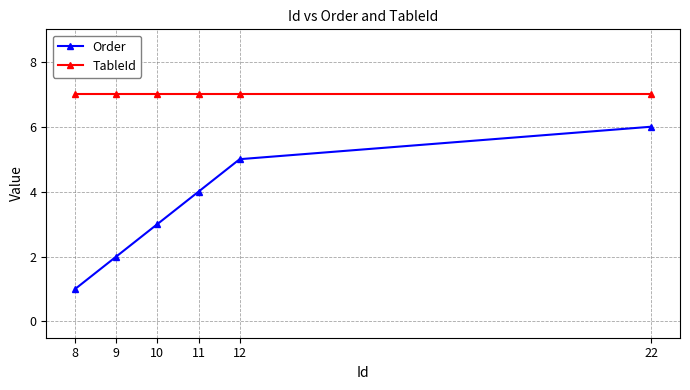

Which category has the lowest value across all series?

8